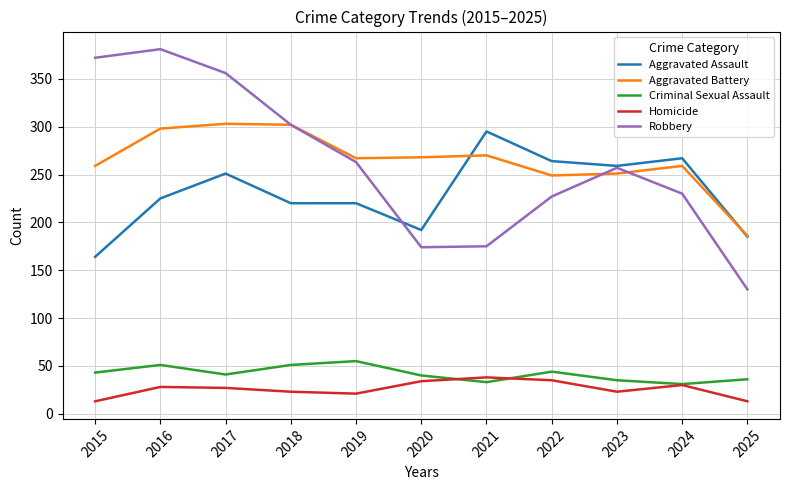

How many distinct data groups are displayed?

5